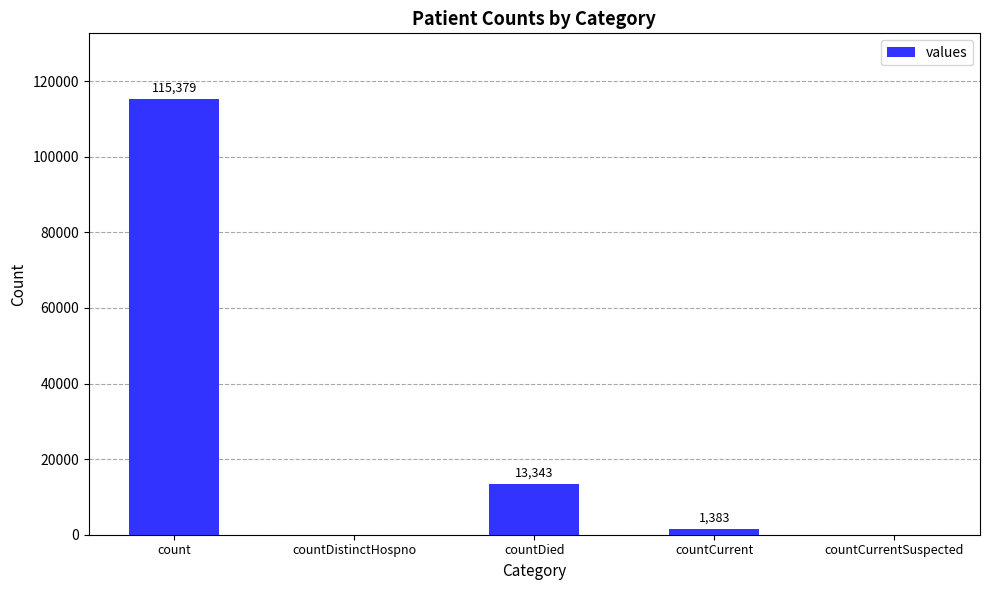

What is the difference between the values at countDied and countCurrent?

11960